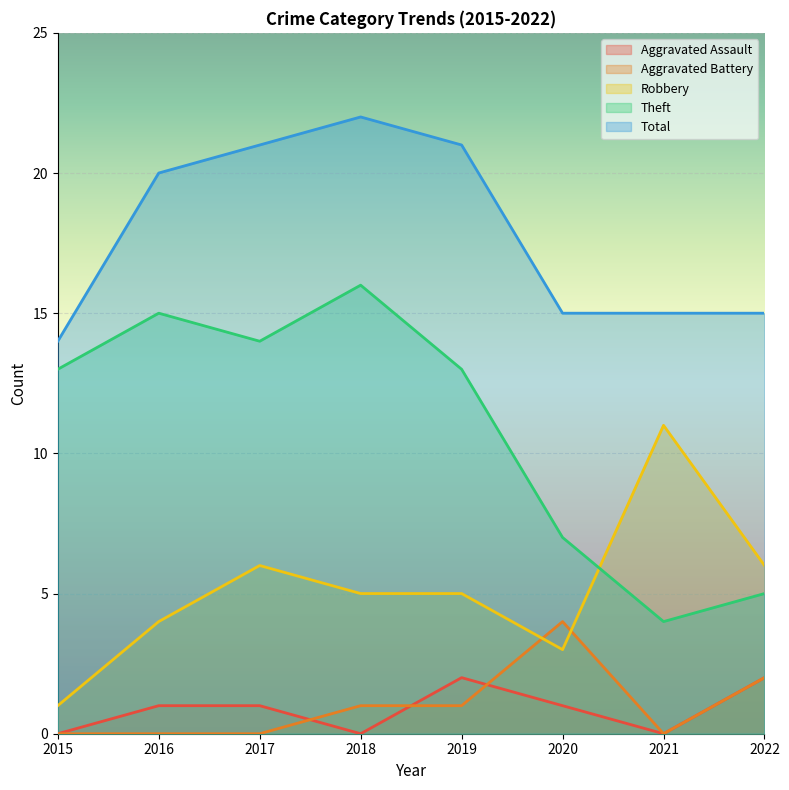

What is the greatest value displayed?

22